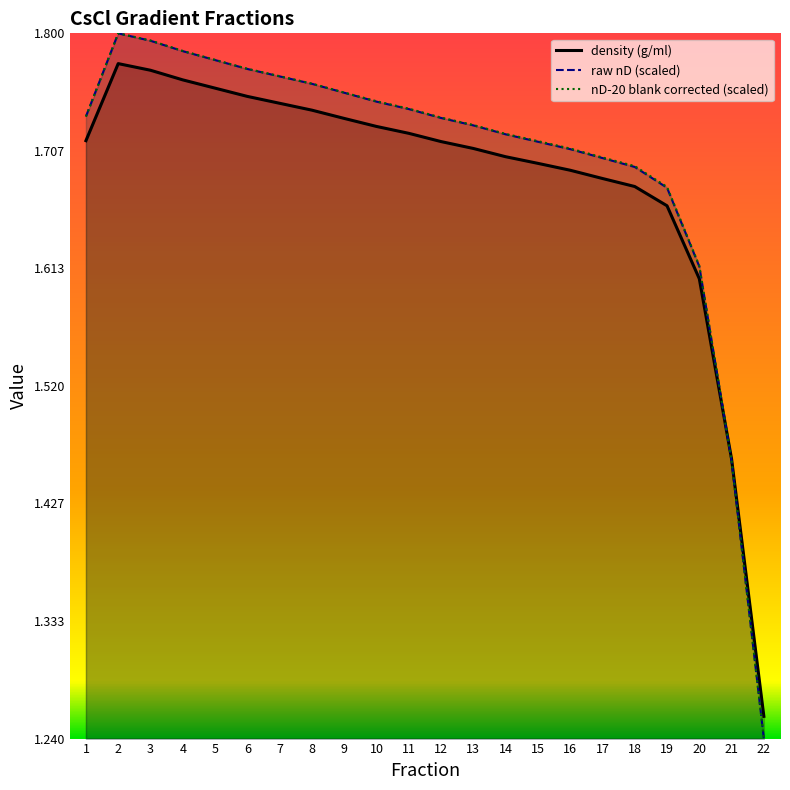

True or false: raw nD has a value of 2.4 at 4.

False